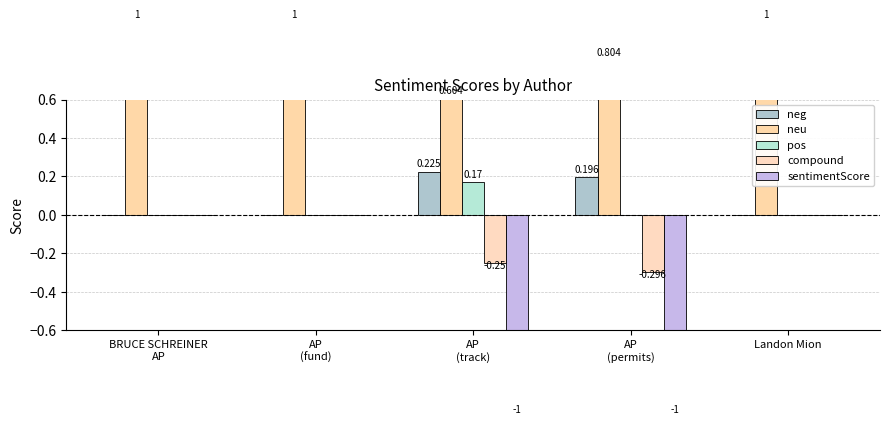

What is the approximate value of neg at AP
(permits)?

0.2